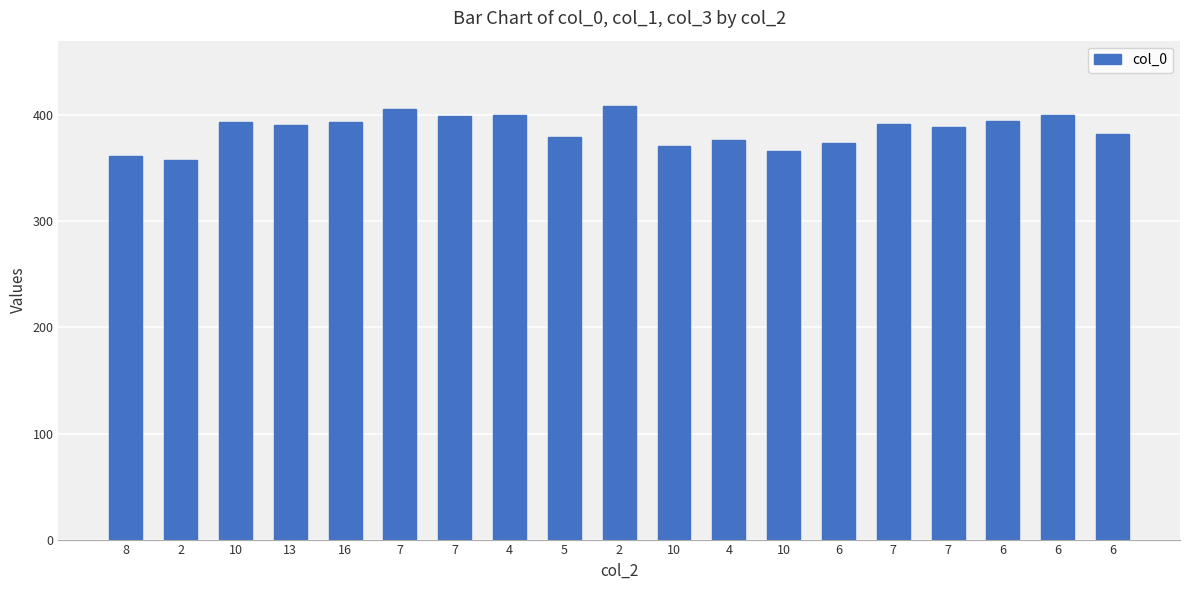

What is the difference between the maximum and minimum values?

51